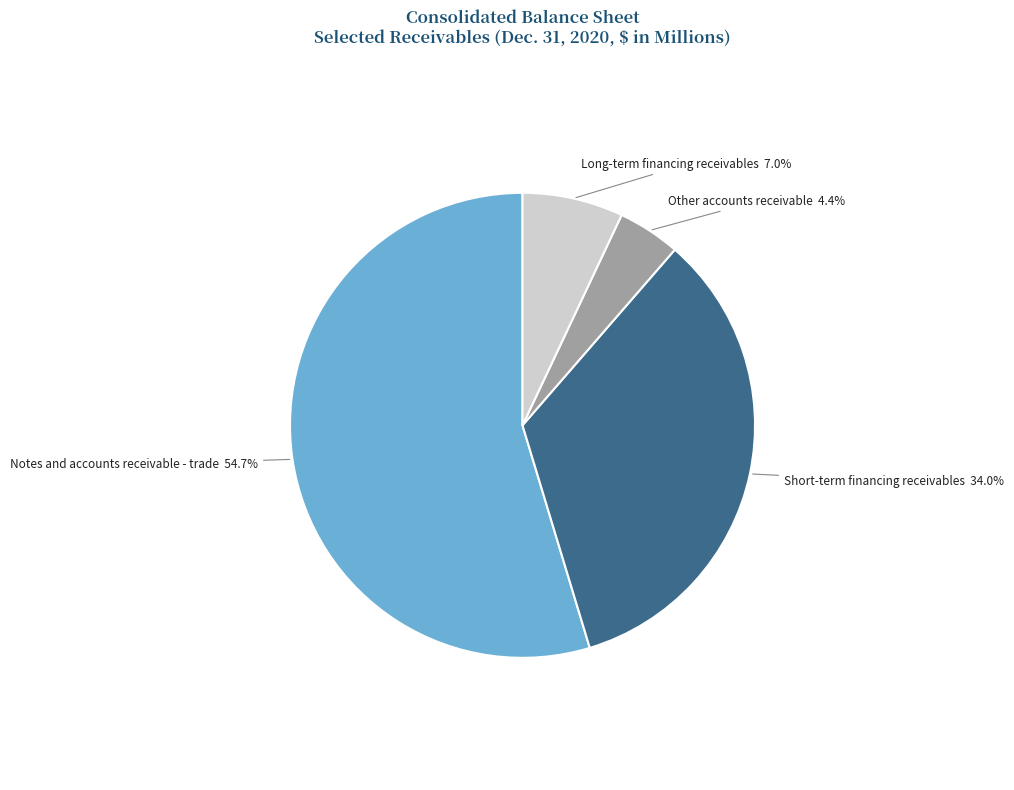

To the nearest percent, what is the difference between the largest and smallest slice percentages?

50%